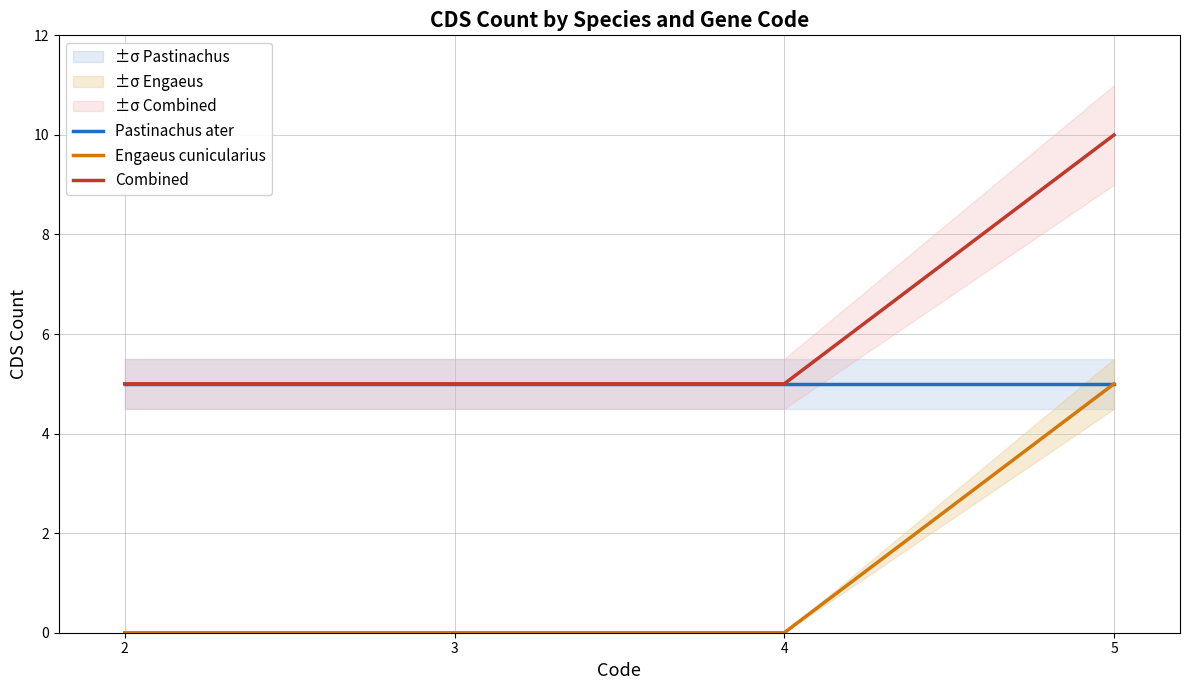

True or false: Engaeus cunicularius and Pastinachus ater cross at least once.

False